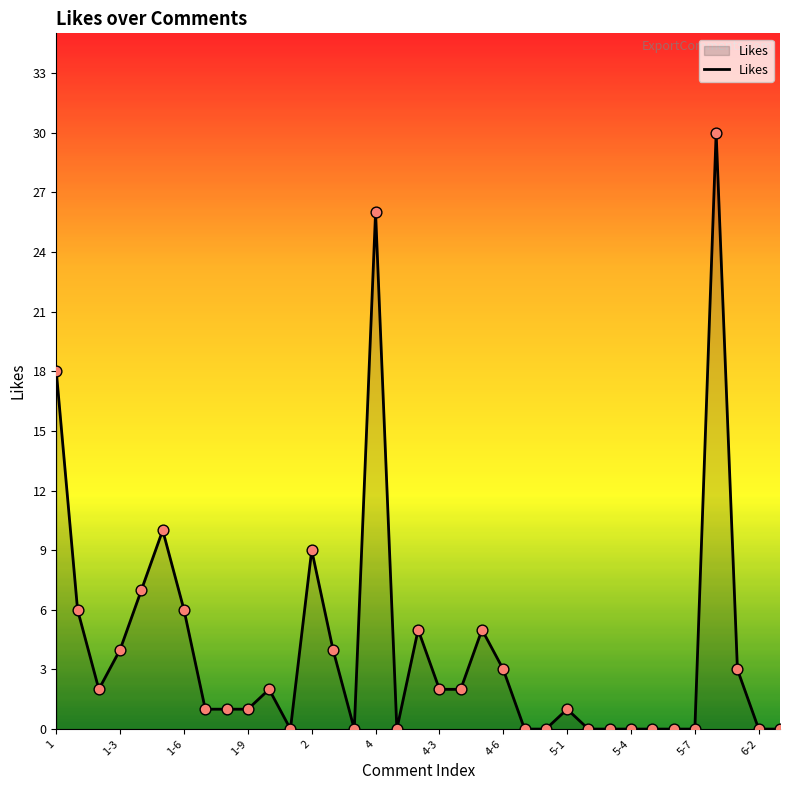

What is the maximum value shown in the chart?

30